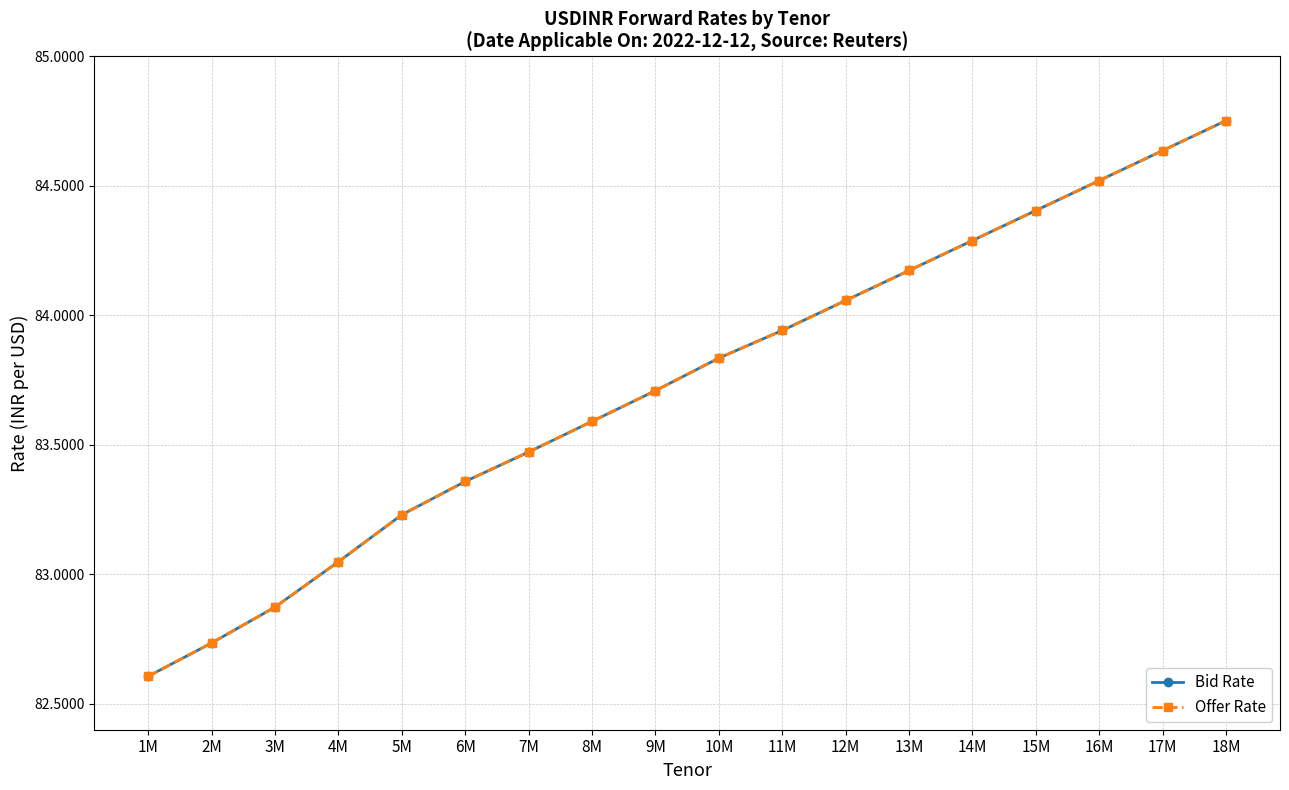

Reading left to right, list all the values displayed in this chart.

Bid Rate: 82.6	82.7	82.9	83.0	83.2	83.4	83.5	83.6	83.7	83.8	83.9	84.1	84.2	84.3	84.4	84.5	84.6	84.8
Offer Rate: 82.6	82.7	82.9	83.0	83.2	83.4	83.5	83.6	83.7	83.8	83.9	84.1	84.2	84.3	84.4	84.5	84.6	84.8